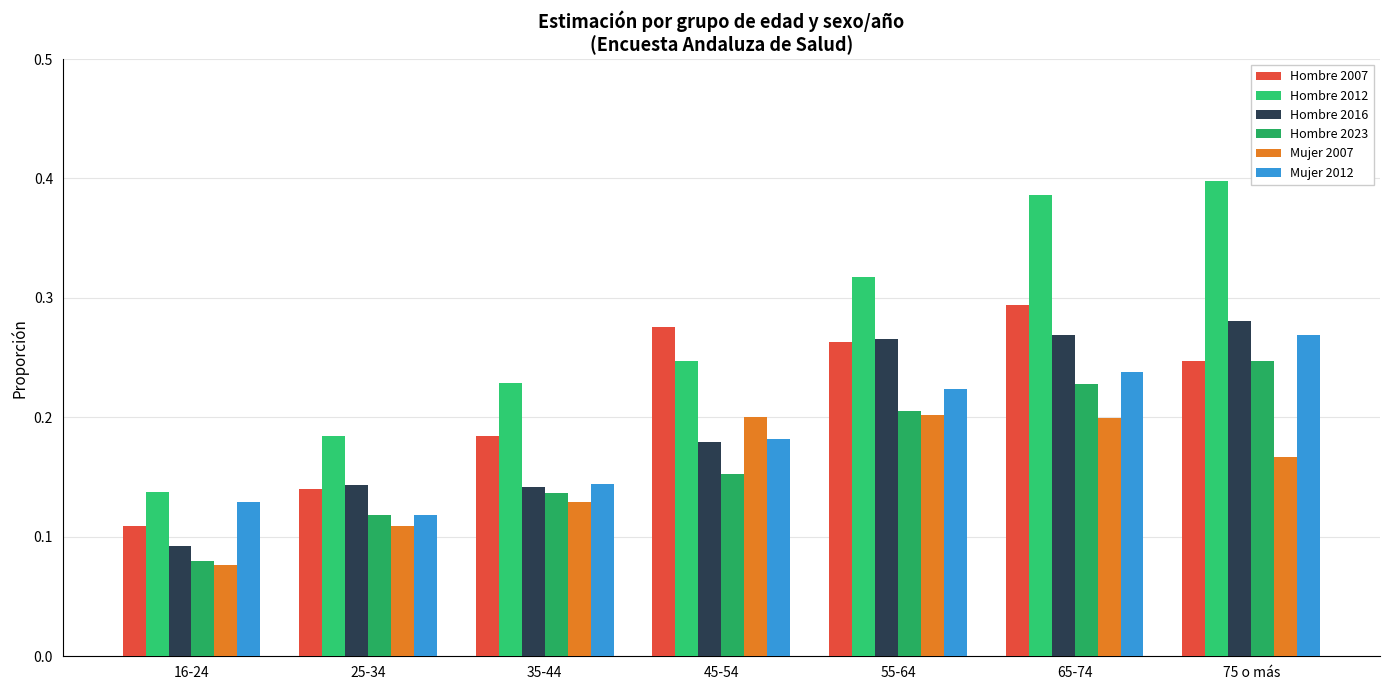

What is the greatest value displayed?

0.4